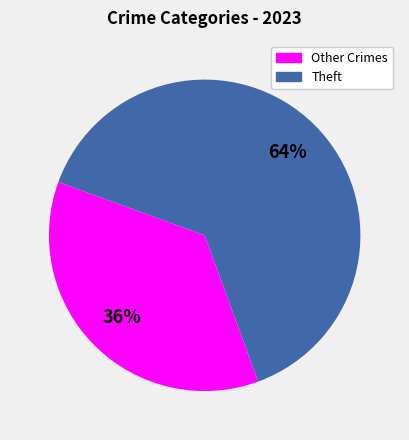

Does any single category account for the majority?

Yes